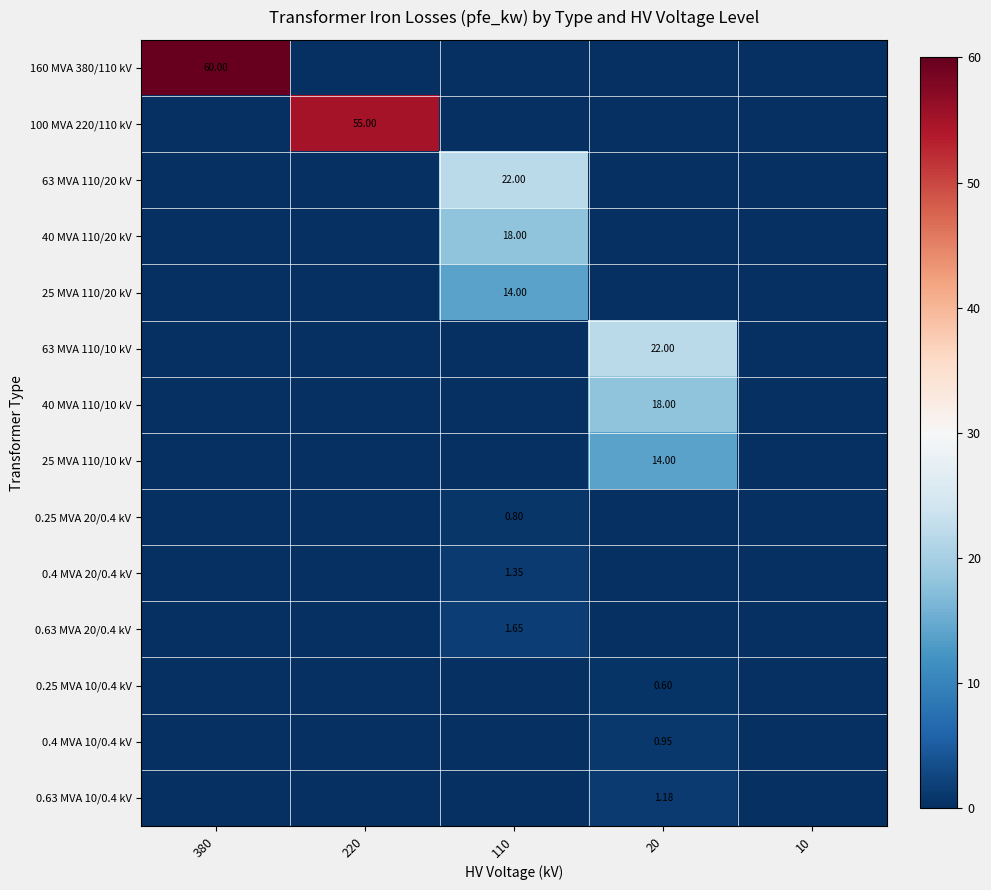

Is the value of 0.25 MVA 10/0.4 kV at 20 greater than the value of 0.4 MVA 10/0.4 kV at 20?

No